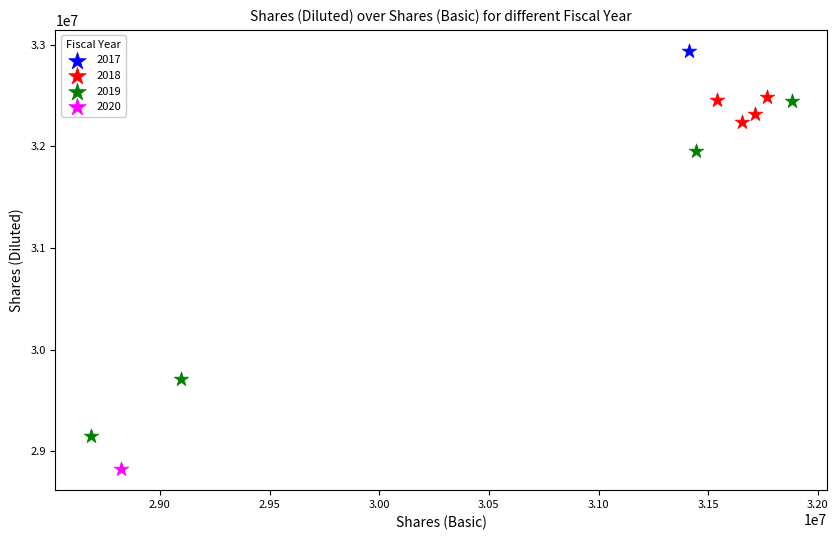

What are all the series names shown in the legend?

2017, 2018, 2019, 2020